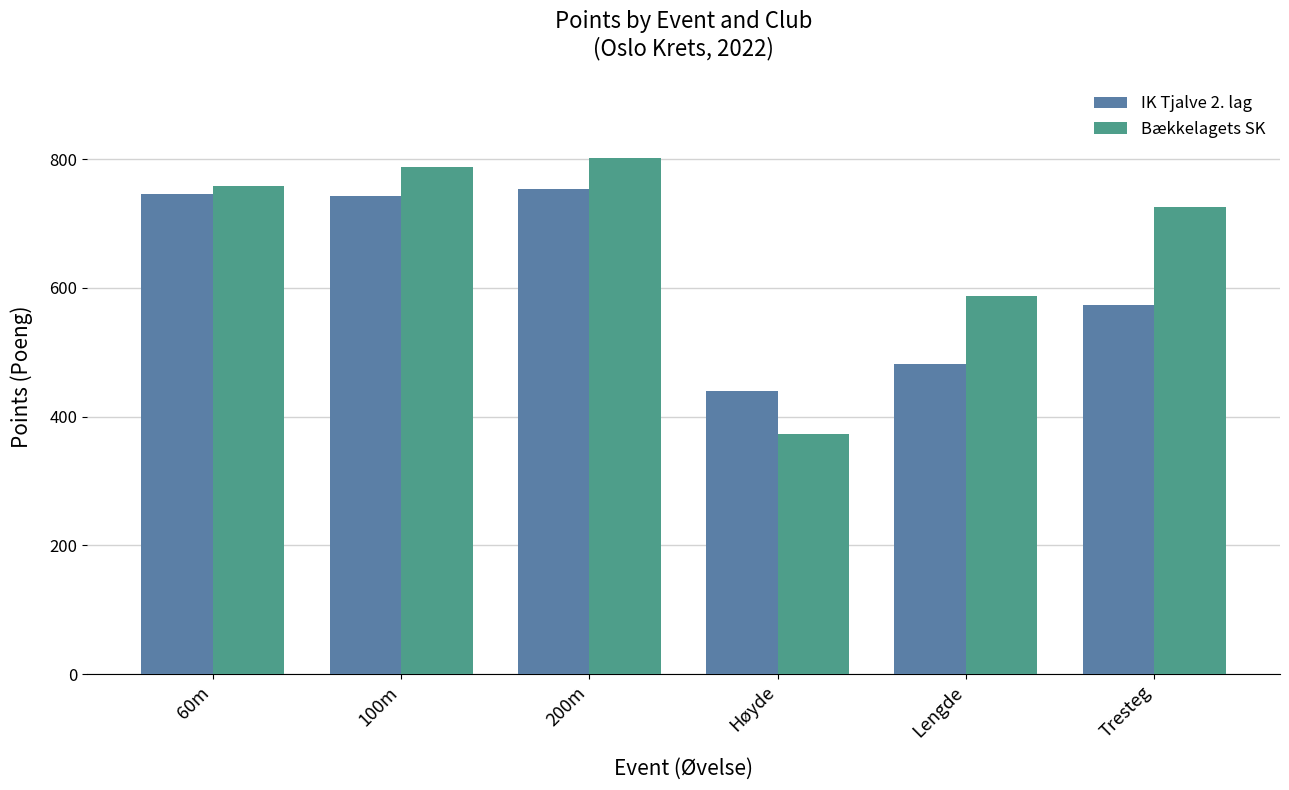

List the series in order of their peak value, lowest first.

IK Tjalve 2. lag, Bækkelagets SK